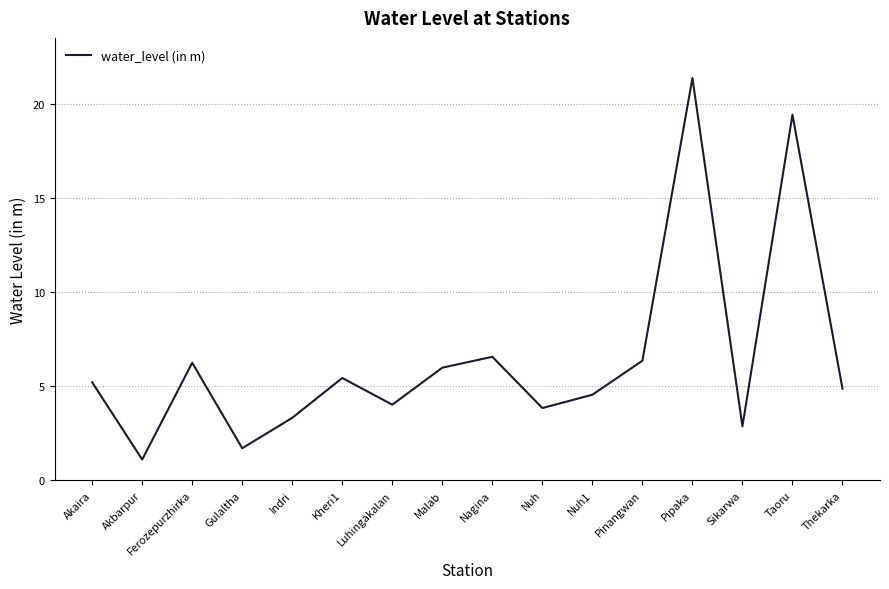

What is the ratio of the value at Malab to the value at Gulaltha?

3.5